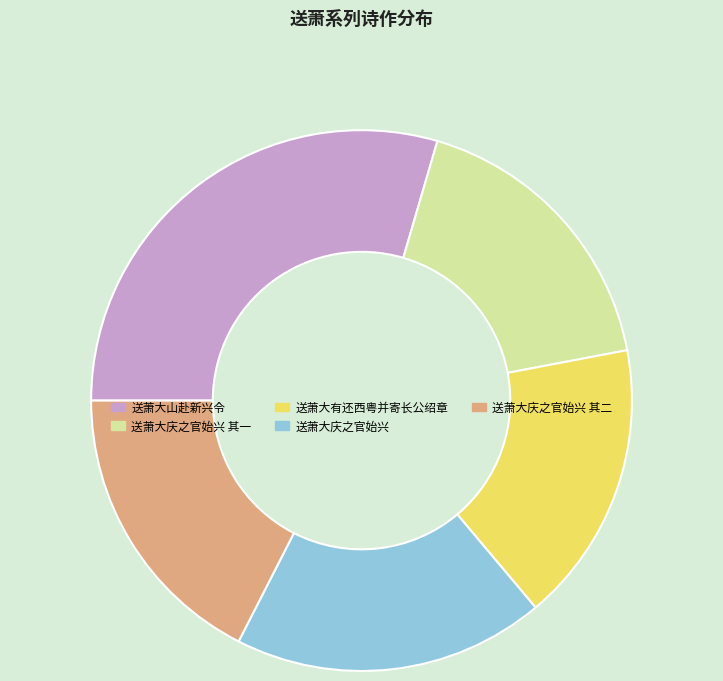

Which slice is the smallest?

送萧大有还西粤并寄长公绍章